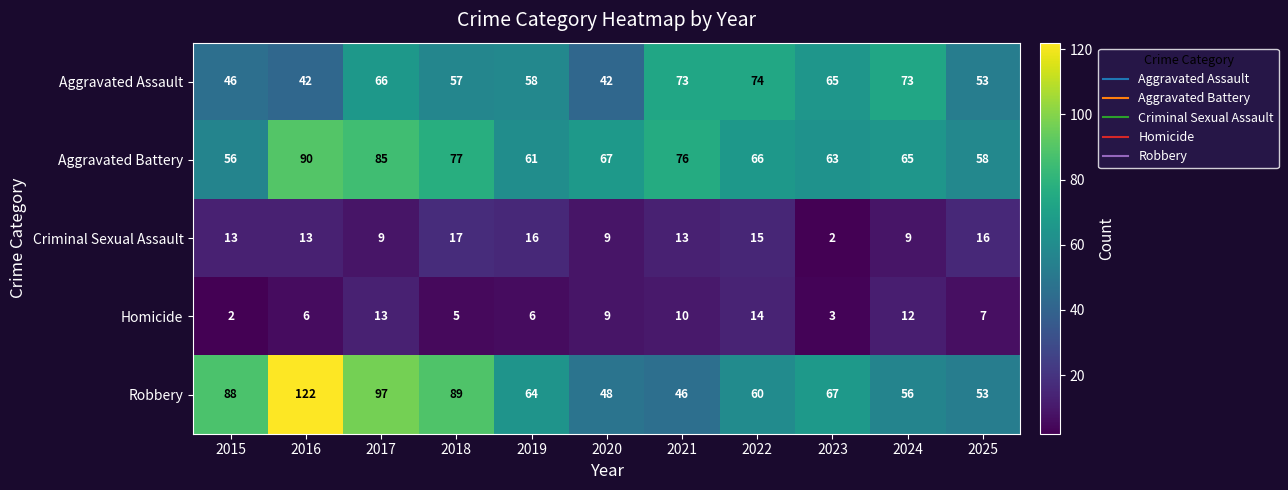

How many series are shown in this chart?

5